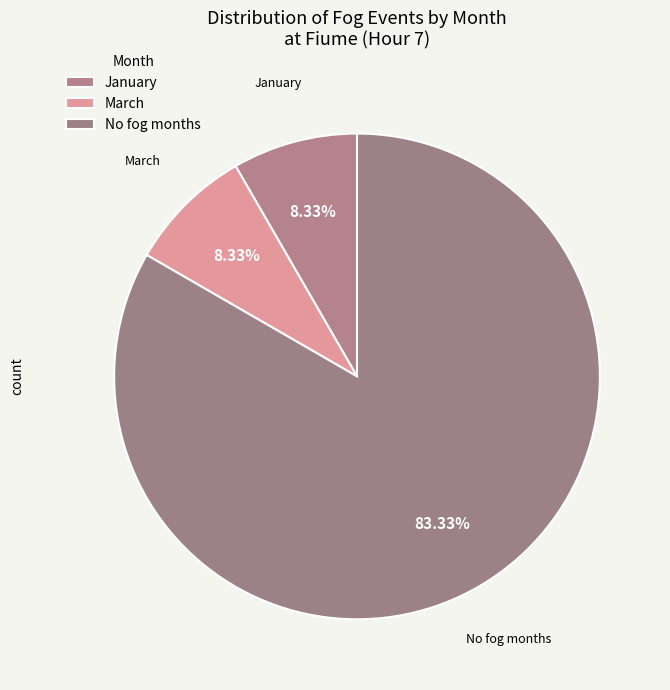

Does any single category account for the majority?

Yes